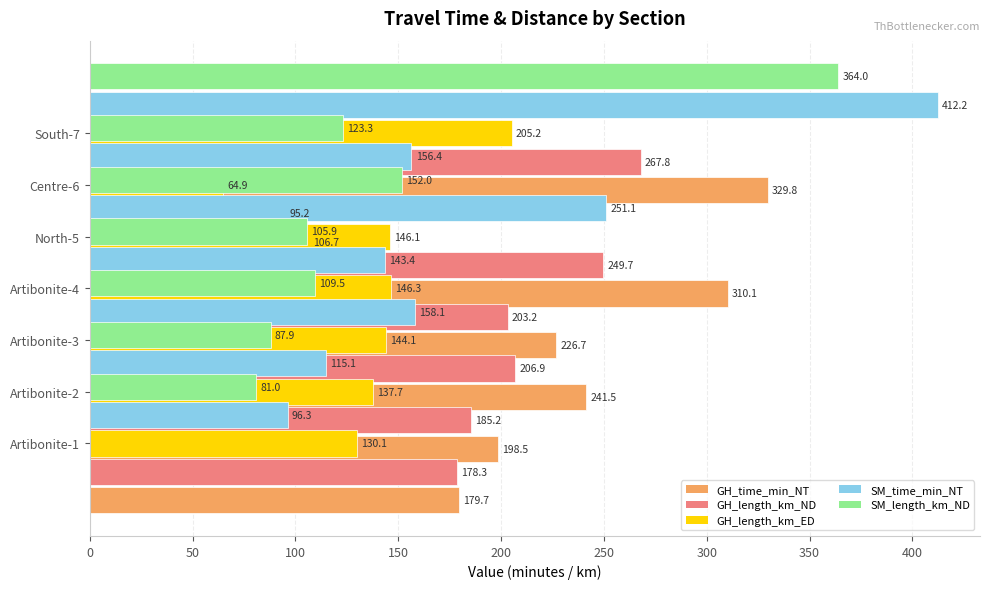

How many values in the SM_time_min_NT series are below 156?

3